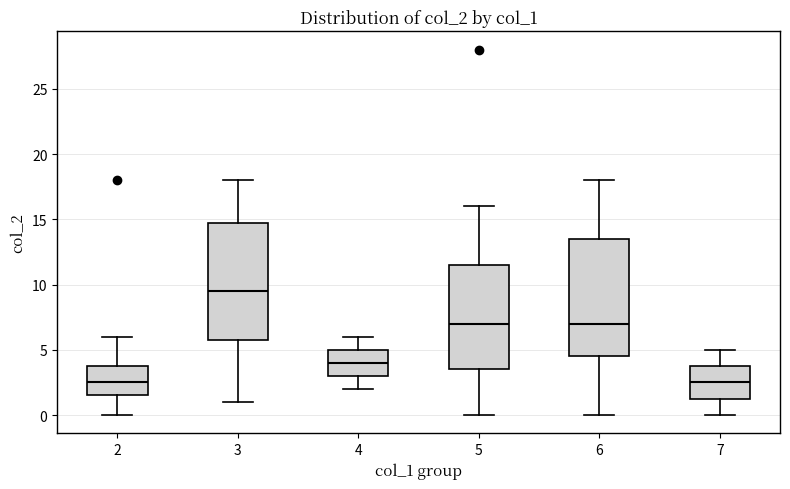

Where is the lower edge of the box at x = 4 on the y-axis? The values are not printed on the chart, so give them approximately, as read against the axis.

3.0